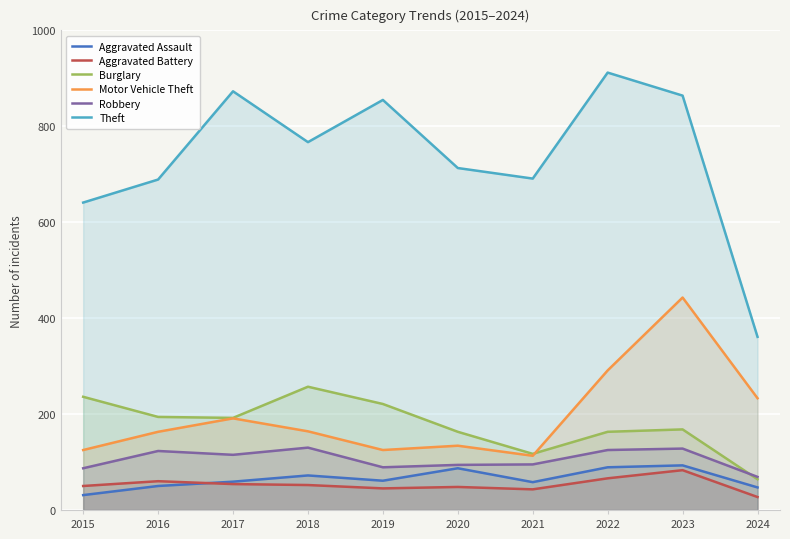

What is the value of the Burglary point at the 1st from the left?

236